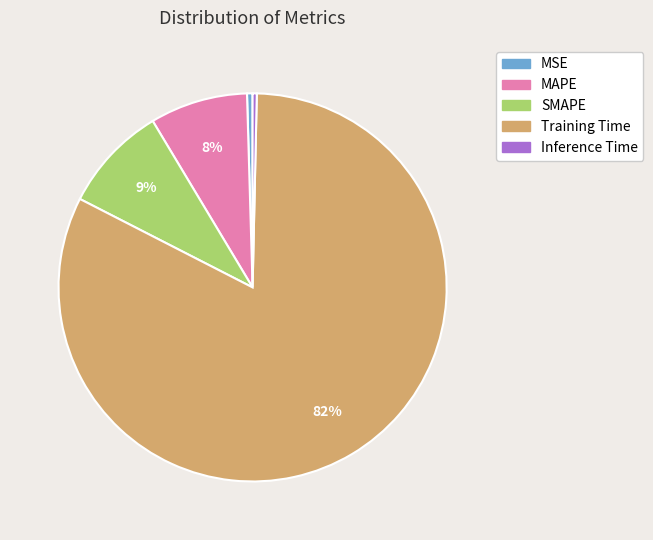

Combined, do Inference Time and Training Time account for over 50%?

Yes